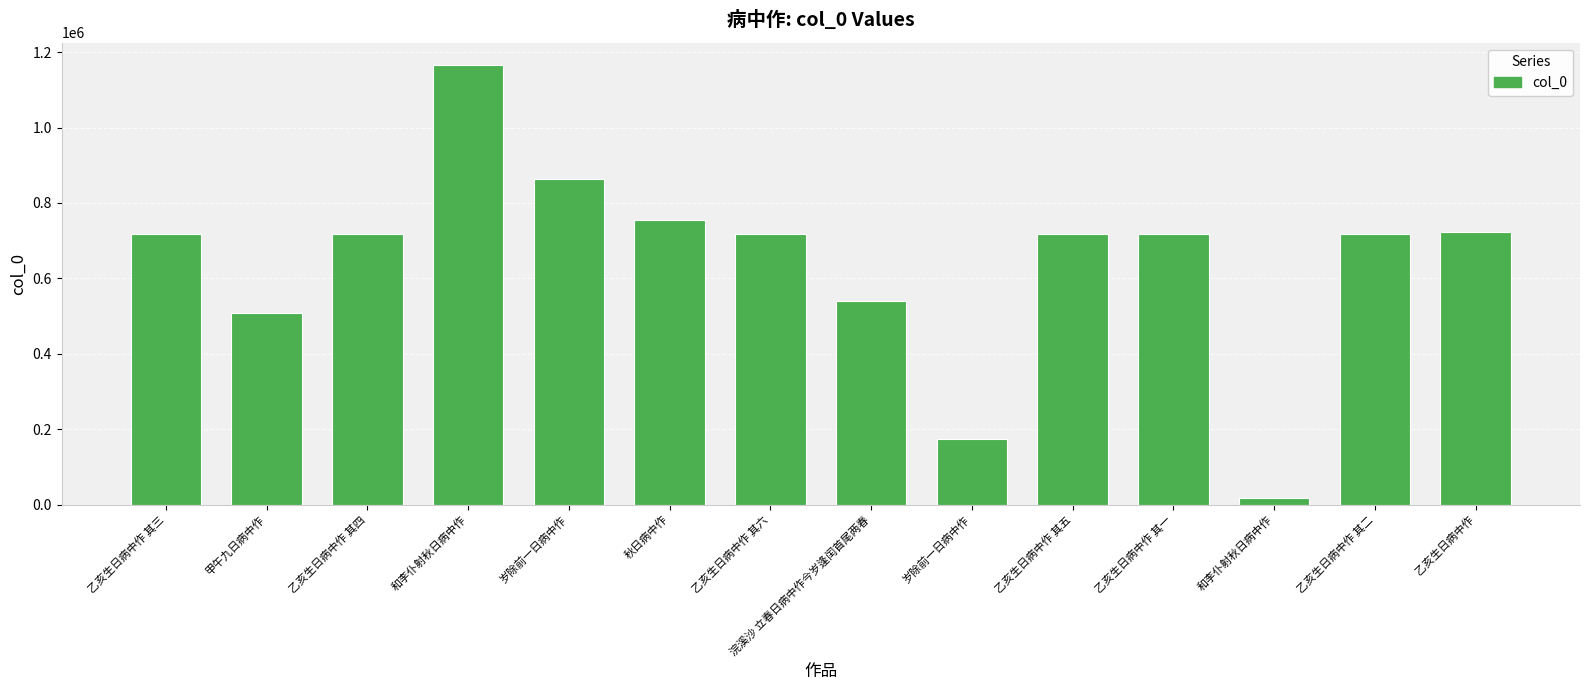

How many bars are there in total?

14